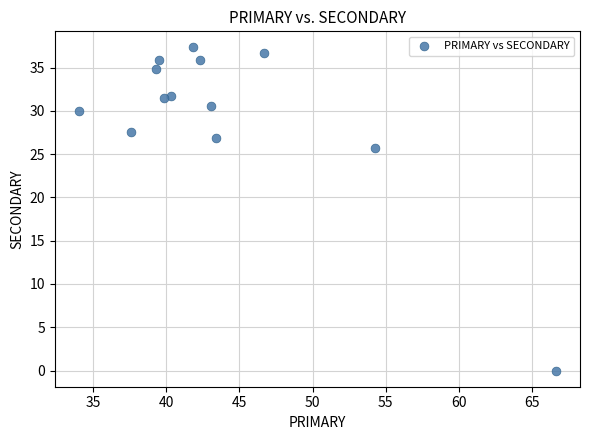

What is the range of Y values (max minus min)?

37.3